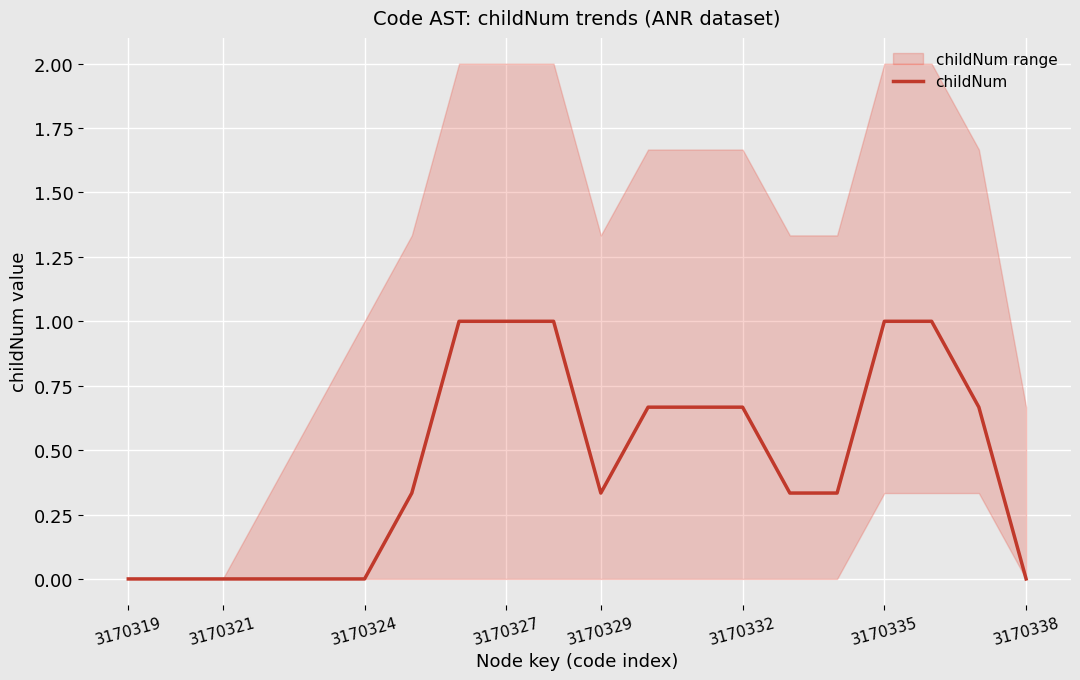

What is the highest value of the childNum series?

1.0